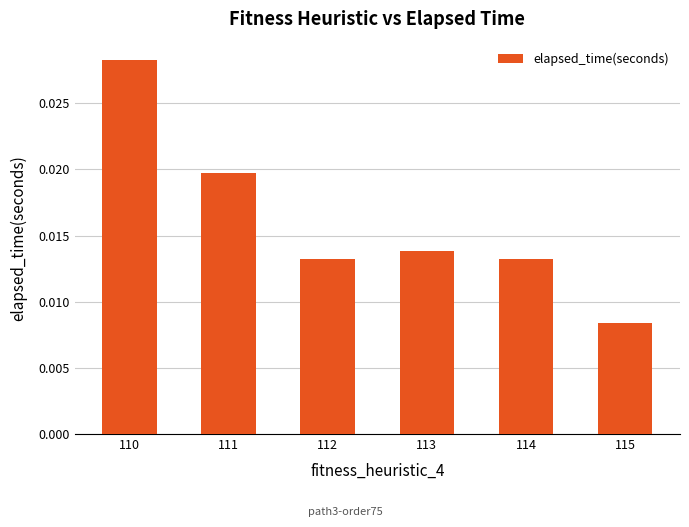

At which category does the chart reach its peak across all series?

110